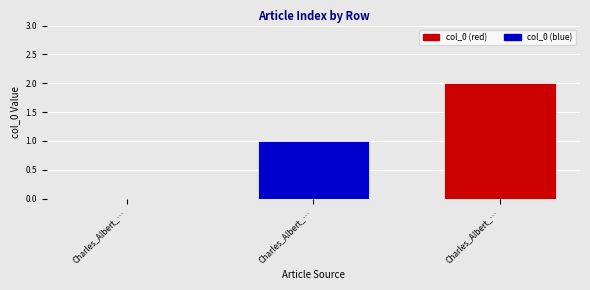

Reading left to right, transcribe all the data shown in this chart.

0	1	2